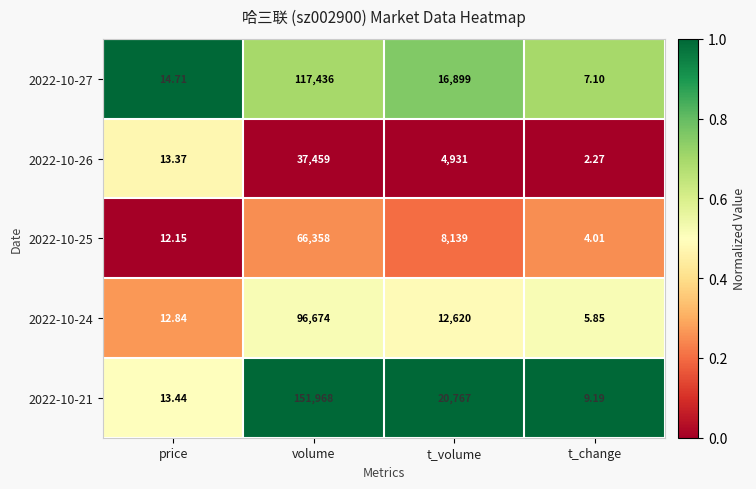

Which category has the lowest value across all series?

t_change